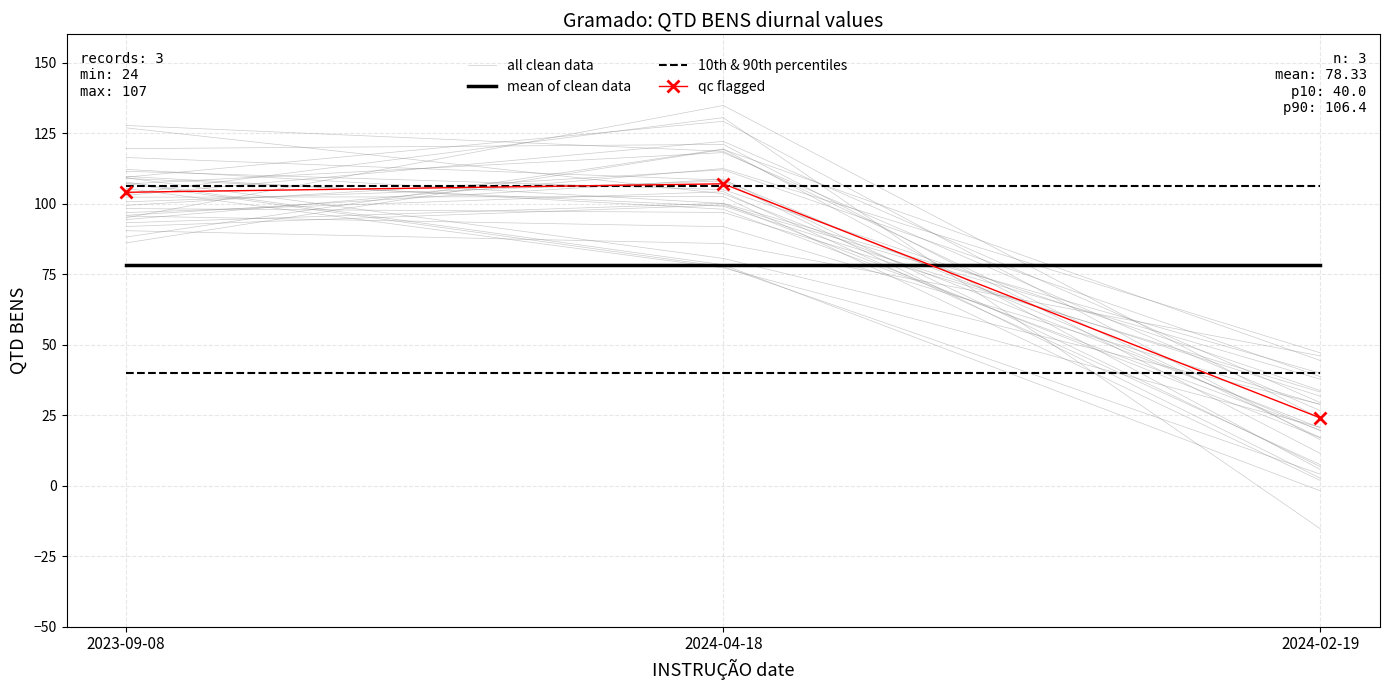

How many categories are shown in the chart?

3